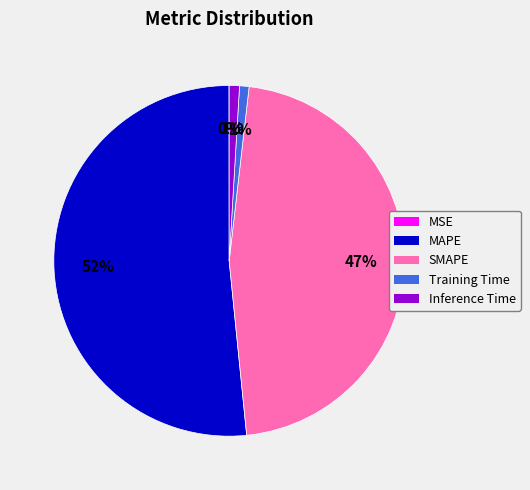

Which category has the biggest portion of the pie?

MAPE